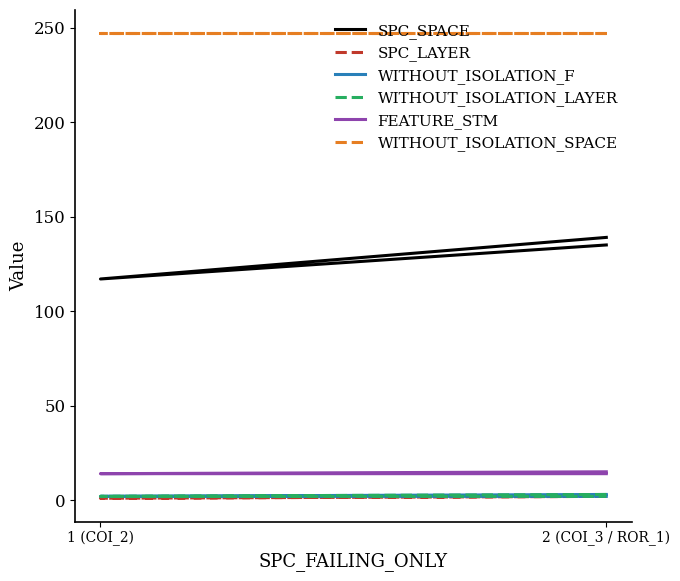

What is the approximate value of WITHOUT_ISOLATION_LAYER at 2 (COI_3 / ROR_1)?

2